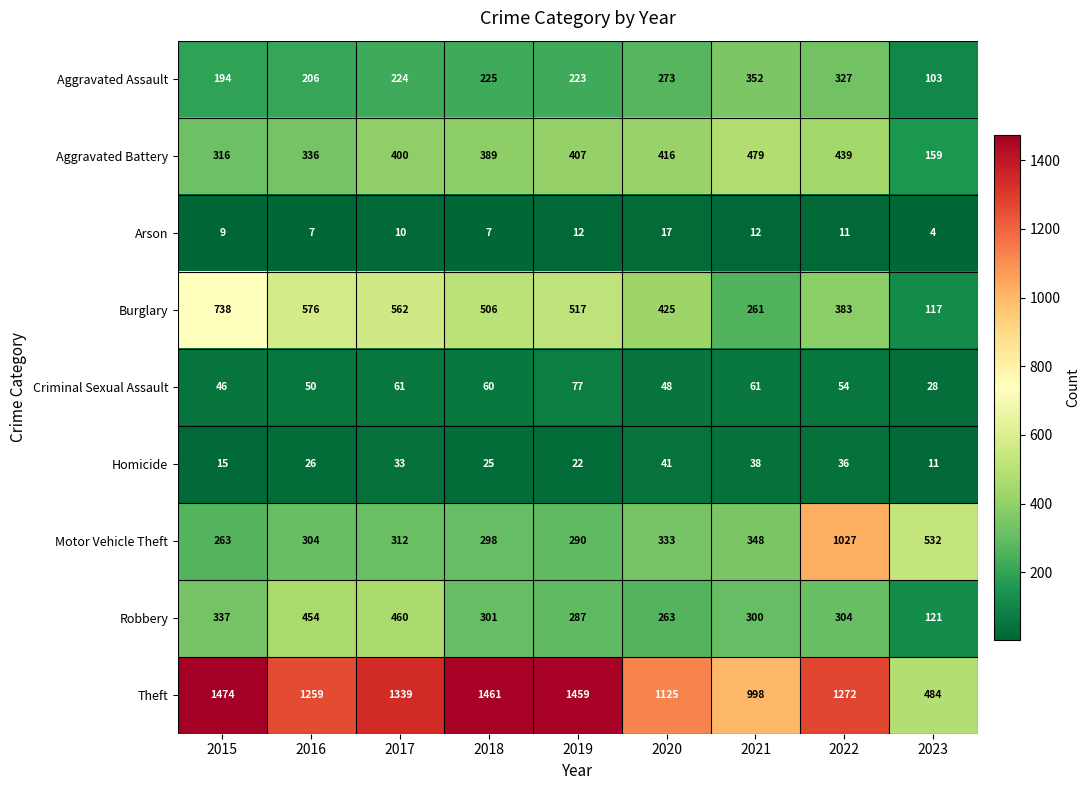

Which series has the largest total across all categories?

Theft